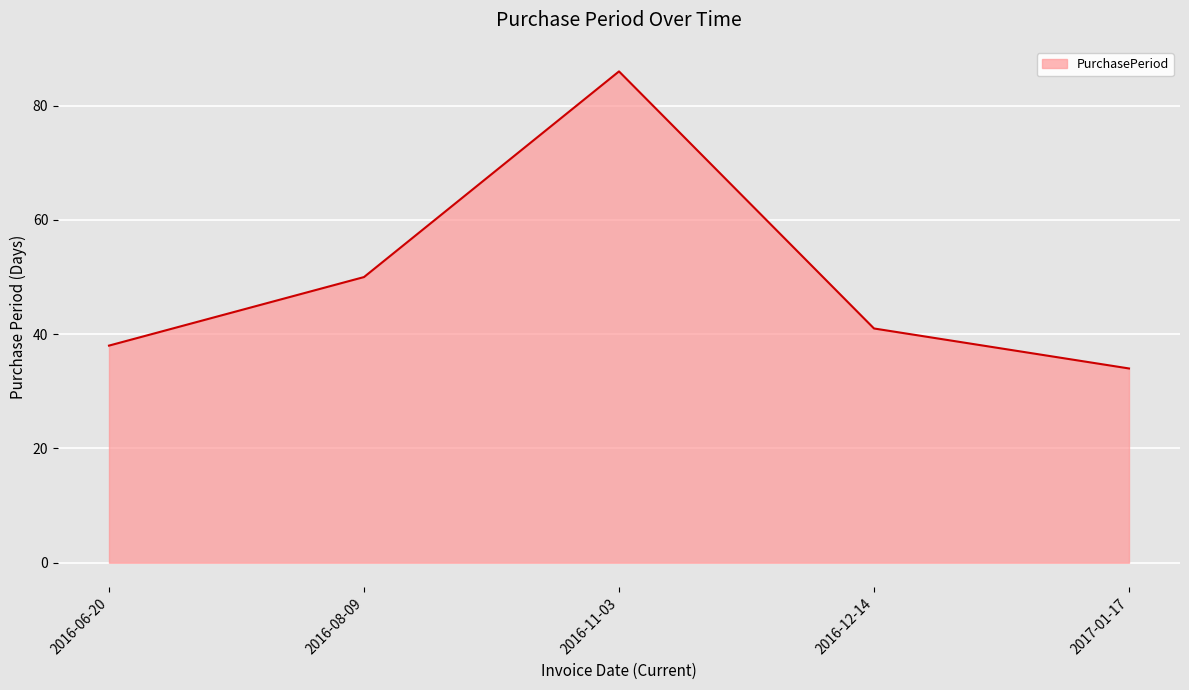

What position from the left is 2016-12-14?

4